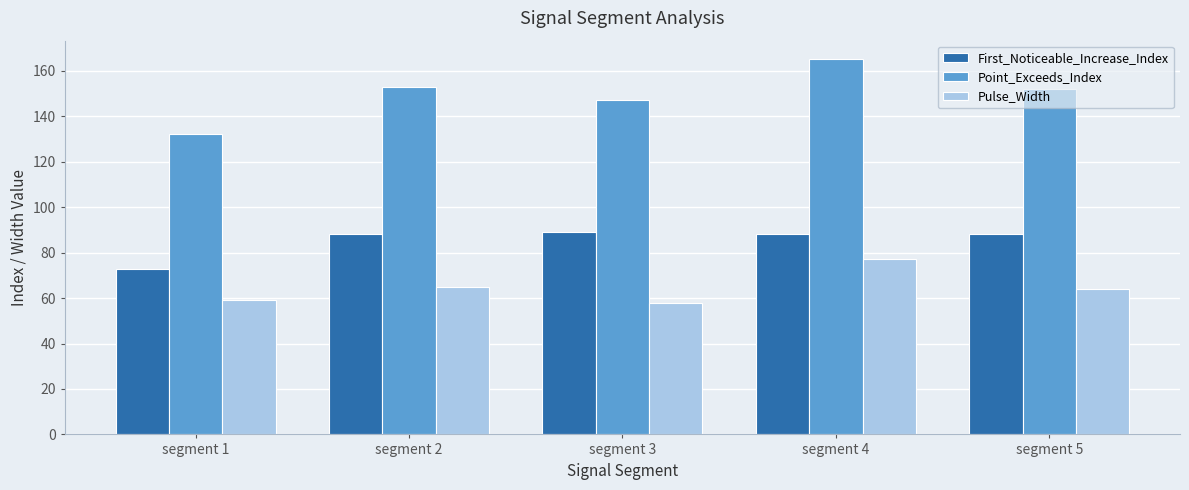

Which category has the highest value in the Pulse_Width series?

segment 4